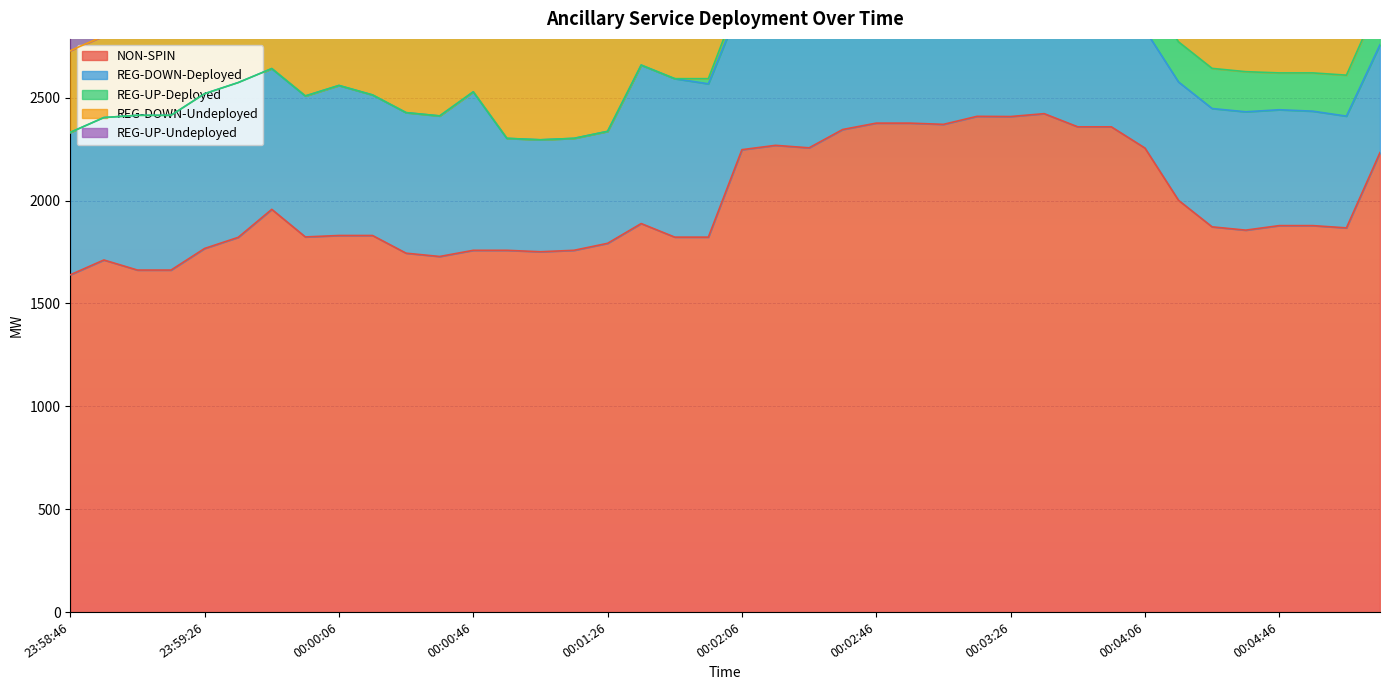

What is the difference between the REG-DOWN-Undeployed values at 00:01:06 and 00:03:54?

32